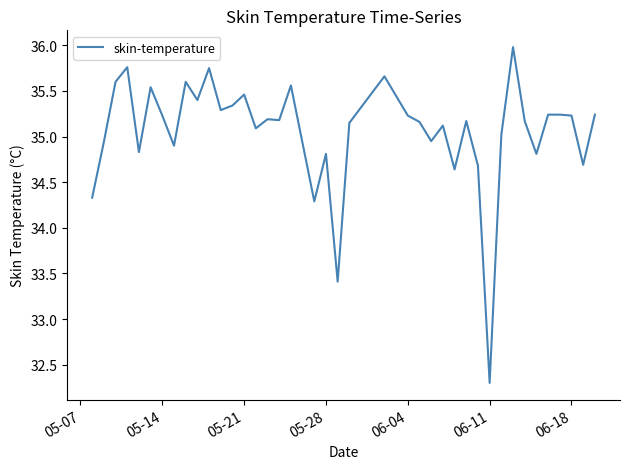

What is the greatest value displayed?

36.0